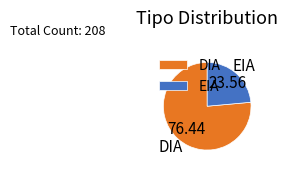

How many slices are in this pie chart?

2